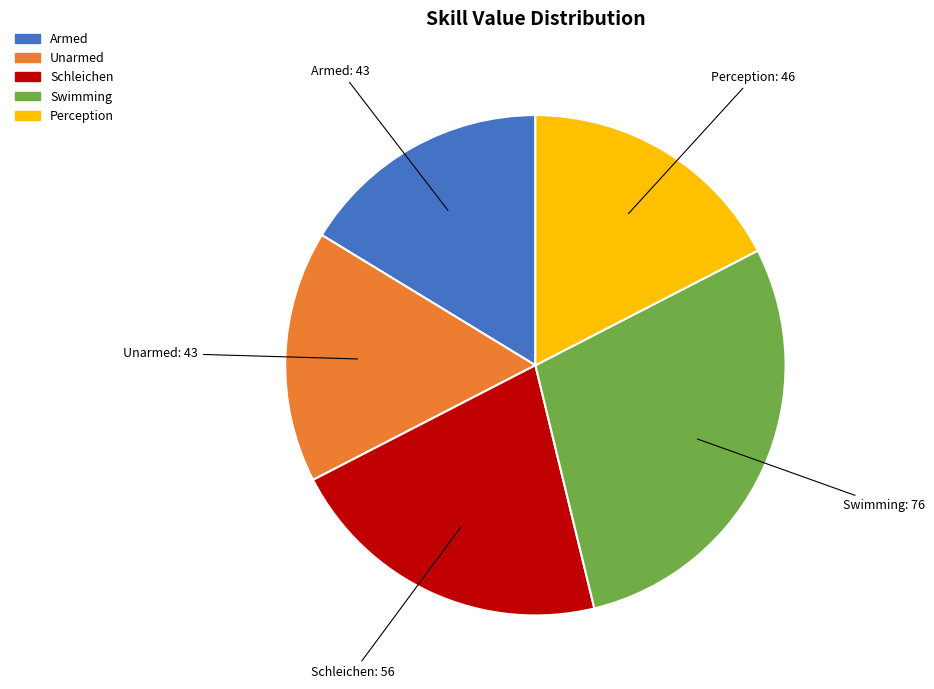

Is there any slice that represents more than half of the pie?

No